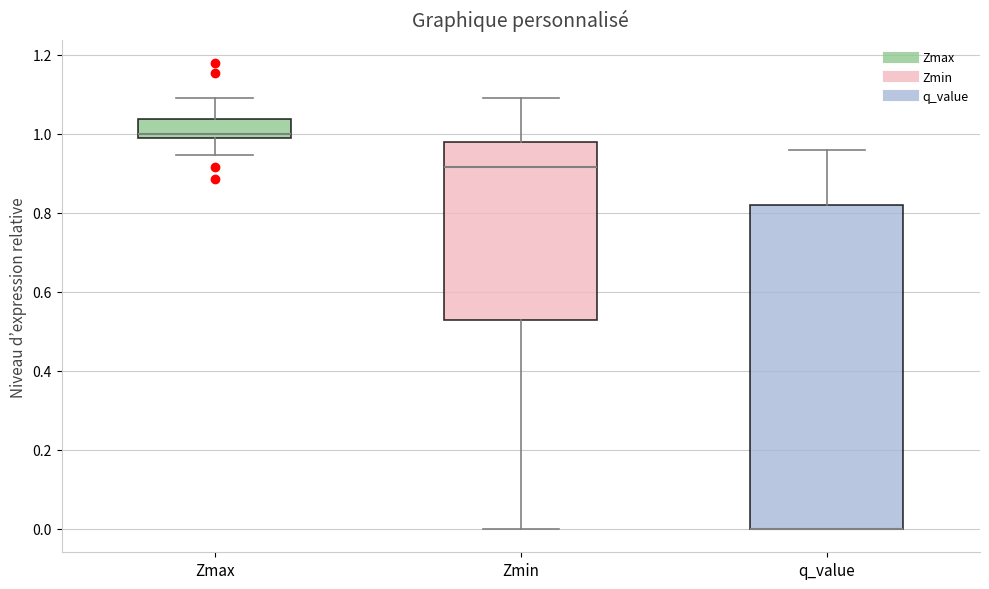

Which box is the tallest, from its lower edge to its upper edge?

q_value